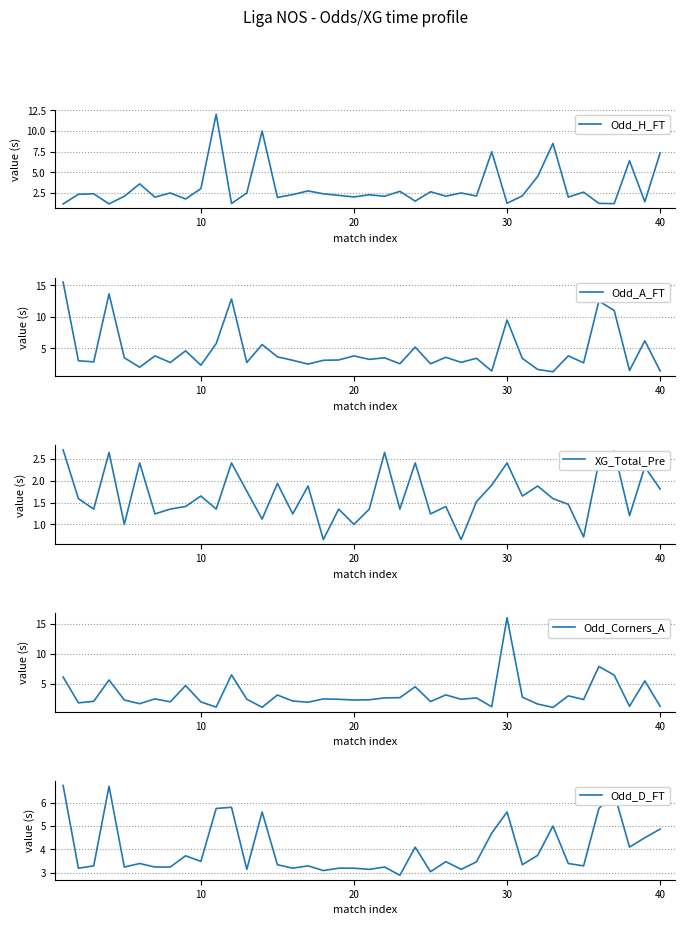

True or false: Odd_D_FT and XG_Total_Pre cross at least once.

False